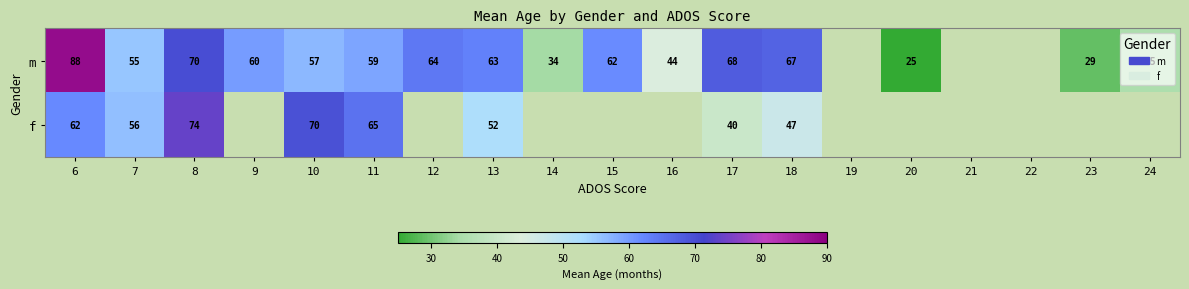

What is the difference between the highest and lowest values at 6?

26